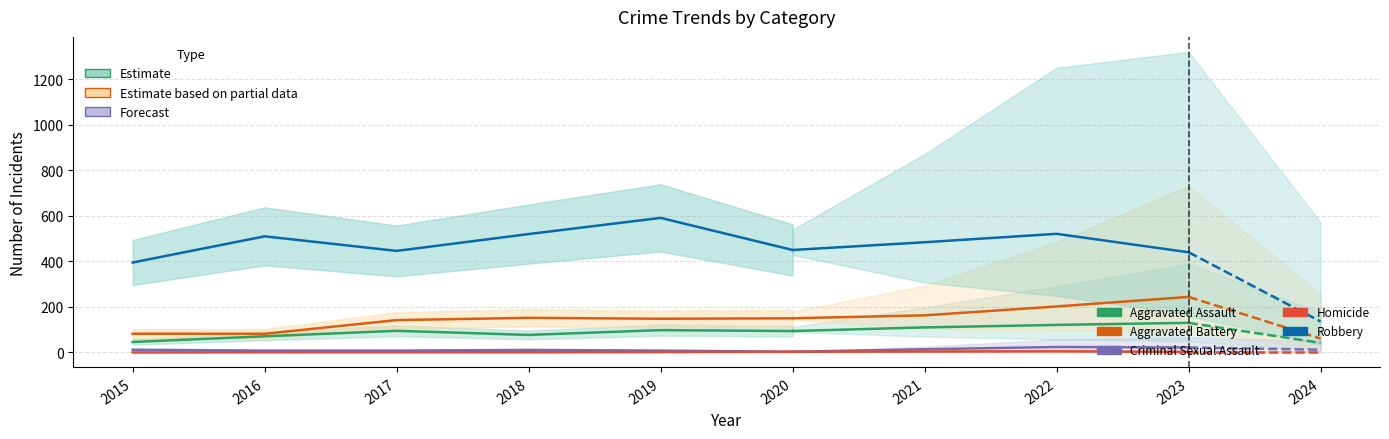

What is the difference between the maximum and second lowest values in the Homicide series?

2